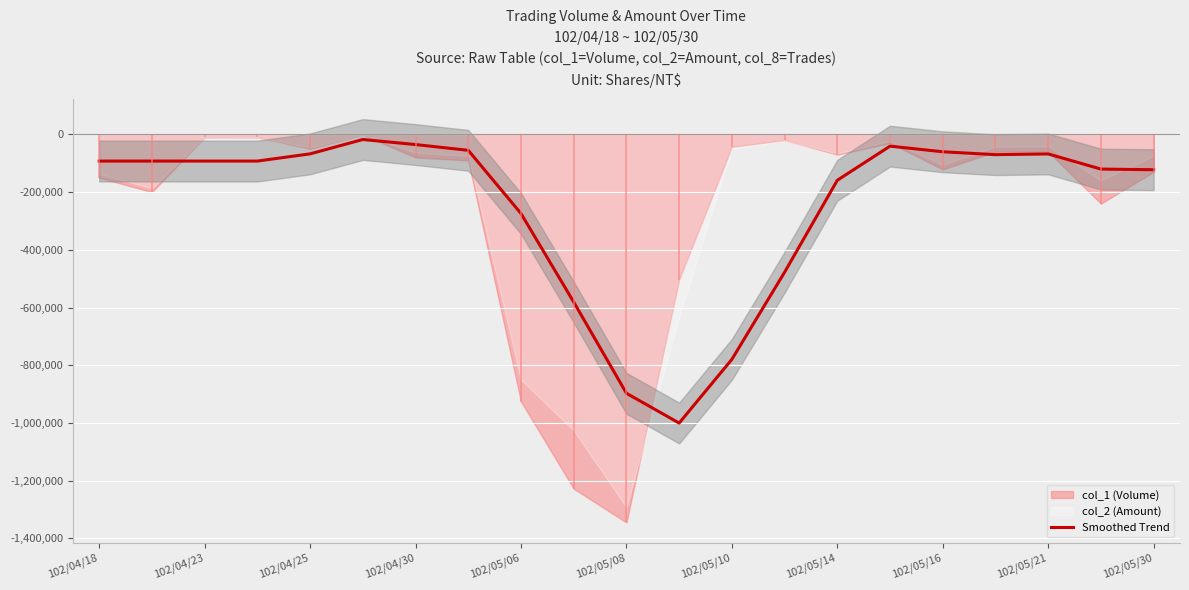

What is the lowest value of the Smoothed Trend series?

-1000500